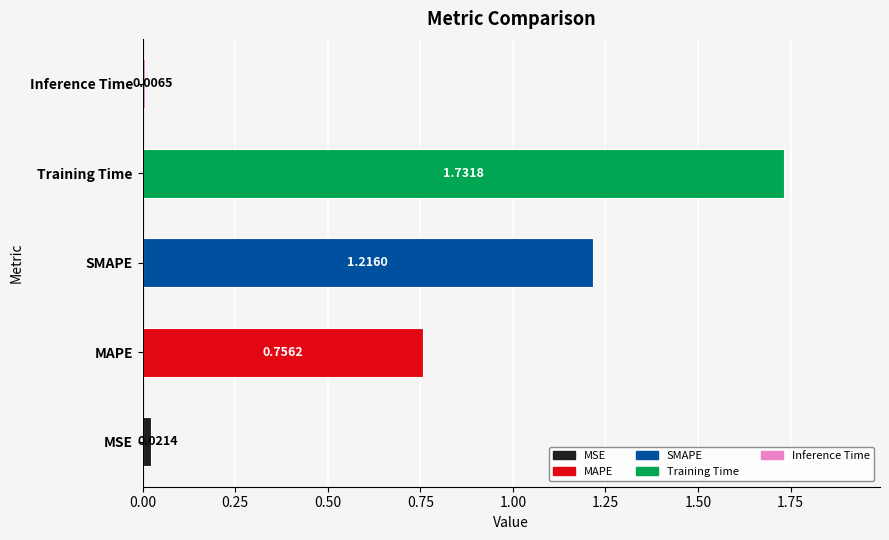

Which label corresponds to the largest value in the chart?

Training Time